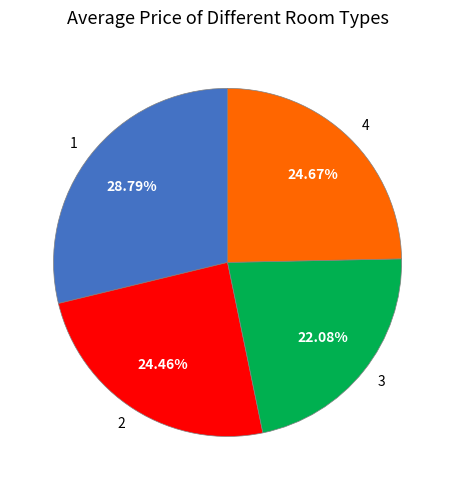

To the nearest percent, what percentage of the pie is 2?

24%